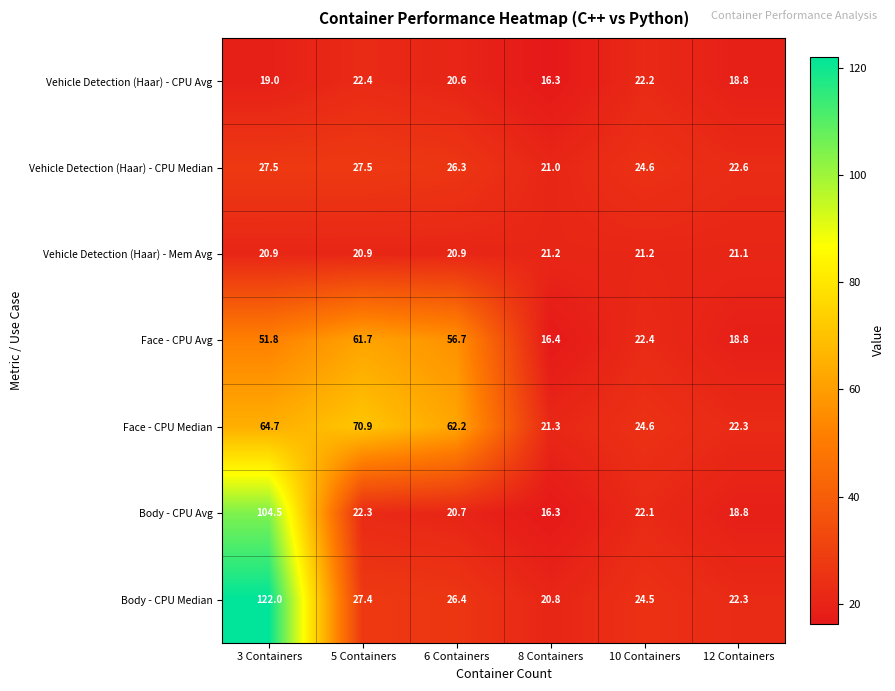

List the series in order of their peak value, lowest first.

Vehicle Detection (Haar) - Mem Avg, Vehicle Detection (Haar) - CPU Avg, Vehicle Detection (Haar) - CPU Median, Face - CPU Avg, Face - CPU Median, Body - CPU Avg, Body - CPU Median